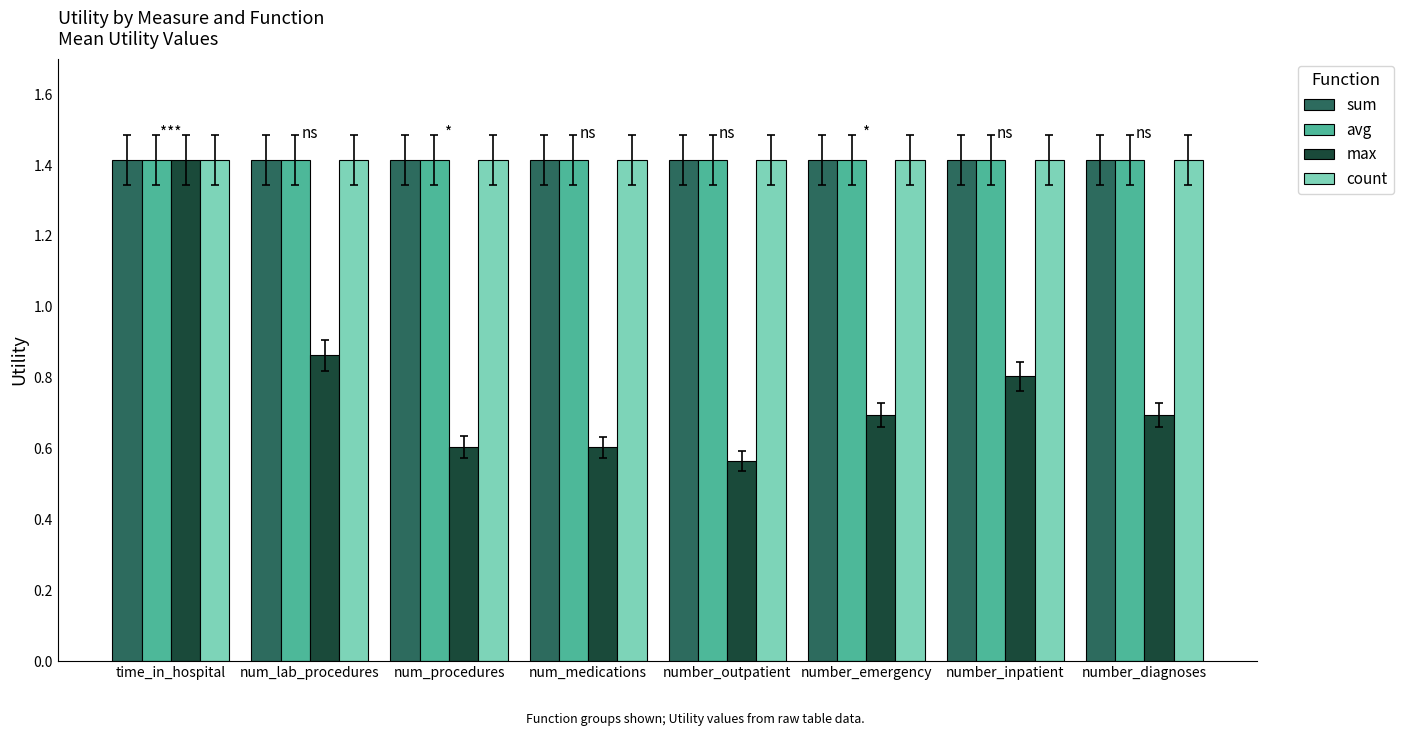

What are all the series names shown in the legend?

sum, avg, max, count